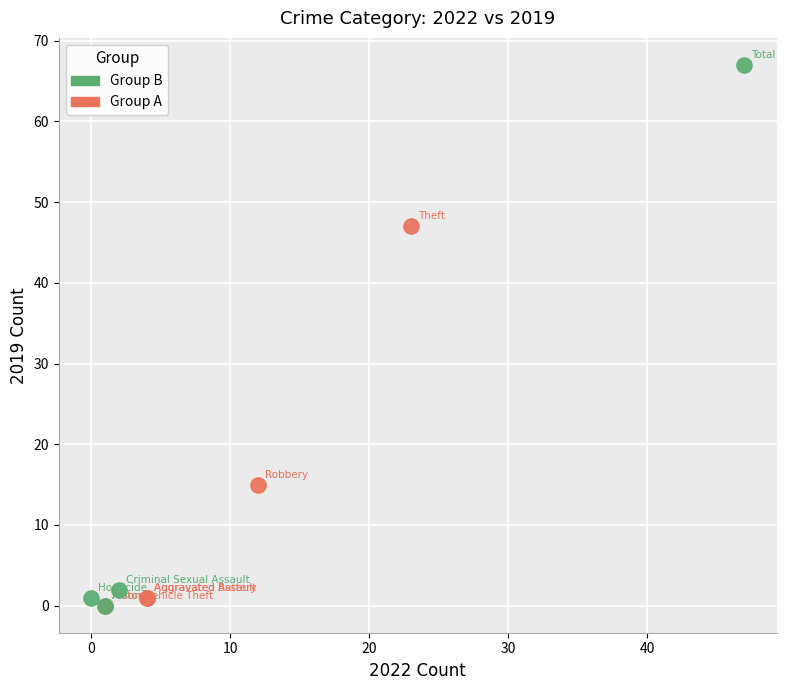

Which series contains the highest Y value?

Group B